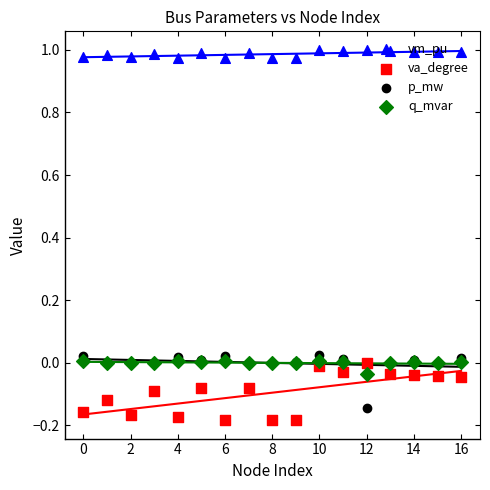

Which series contains the highest Y value?

vm_pu